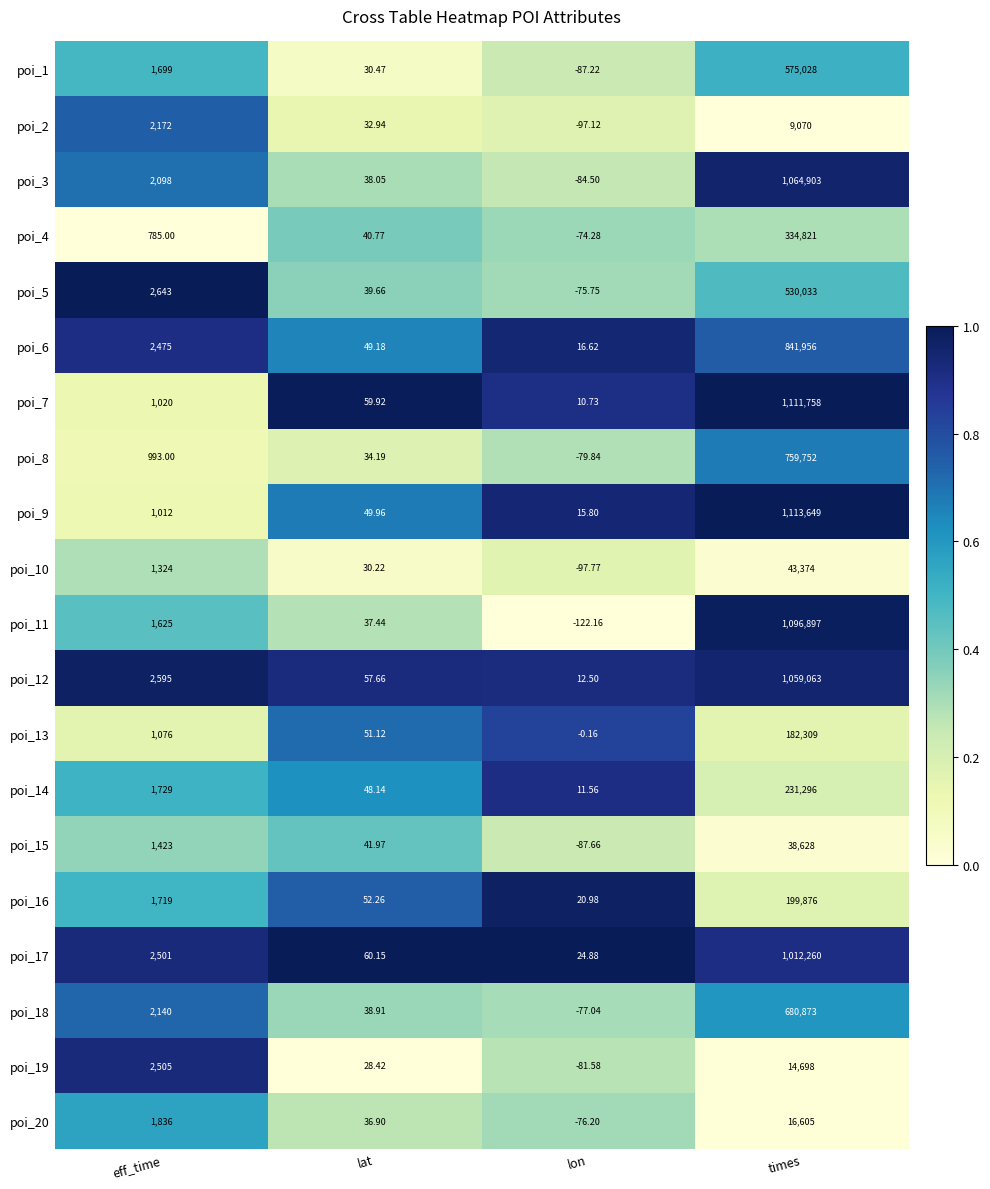

Which label corresponds to the largest value in the chart?

times